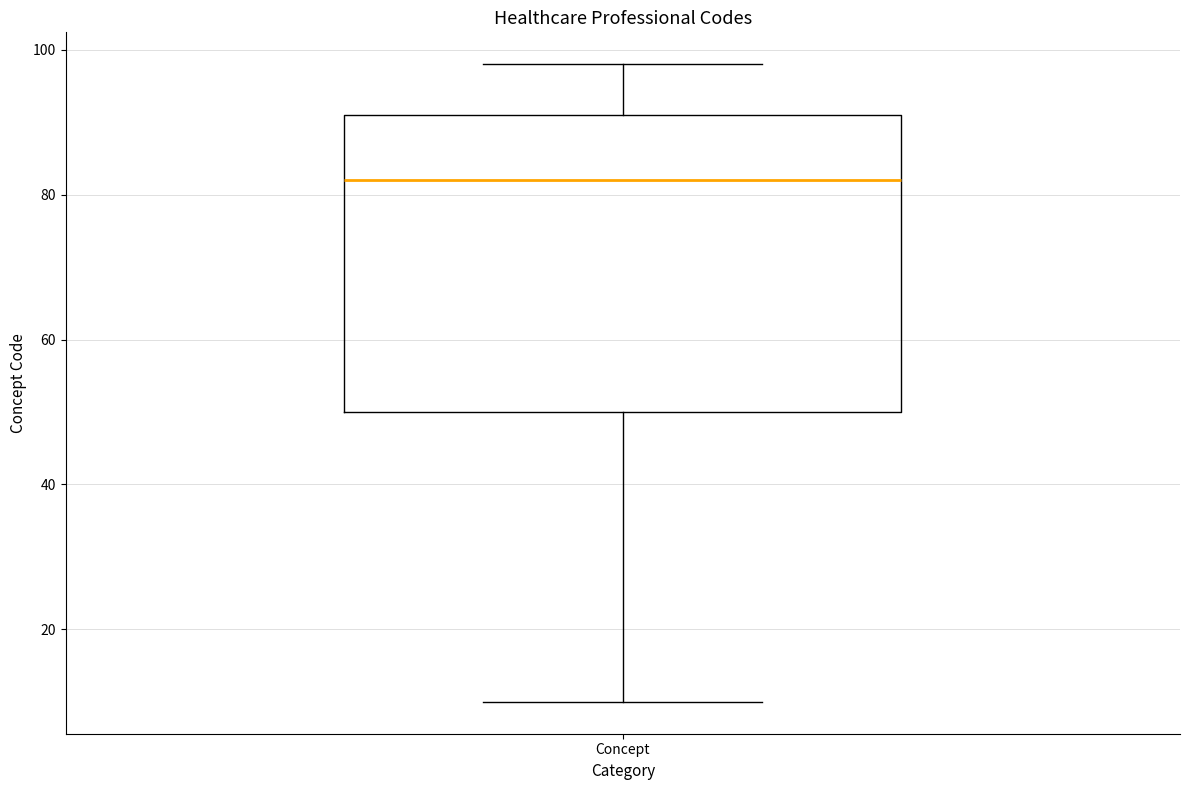

Transcribe this box plot: give where the median line is, the range the box spans, and where the two whiskers end, as read against the y-axis. The values are not printed on the chart, so give them approximately, as read against the axis.

median 82, box 50 to 92, whiskers 10 to 98